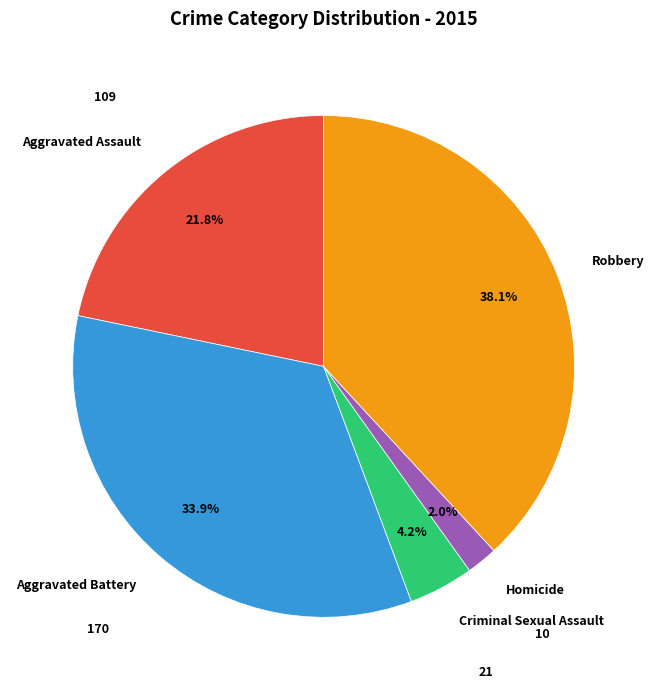

To the nearest percent, what is the difference between the largest and smallest slice percentages?

36%